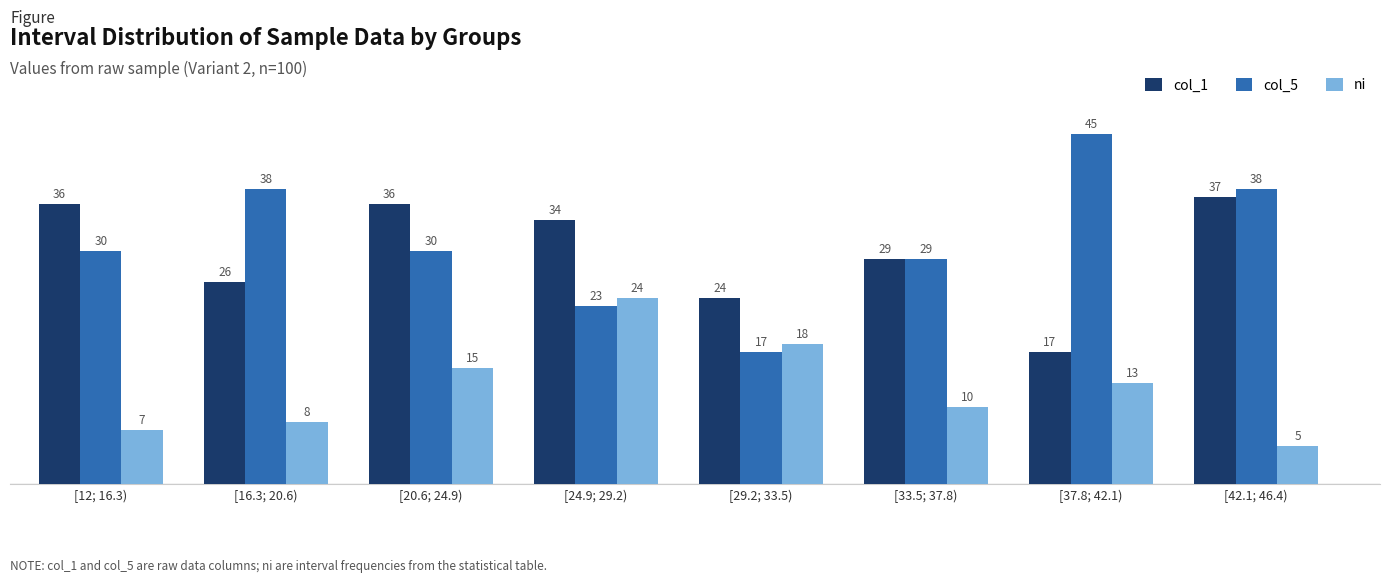

The value of col_1 at [24.9; 29.2) is 12. True or false?

False